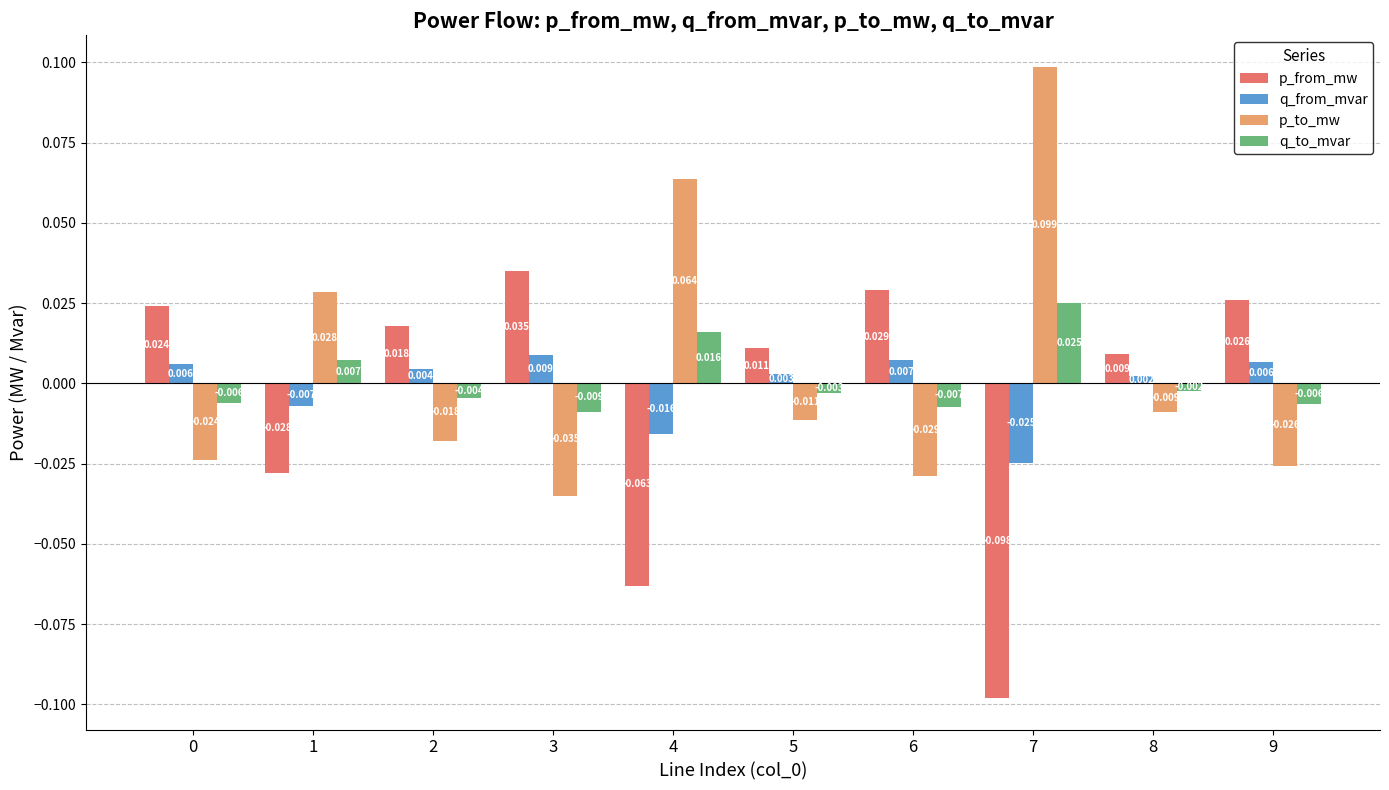

Which category has the lowest value in the p_to_mw series?

3